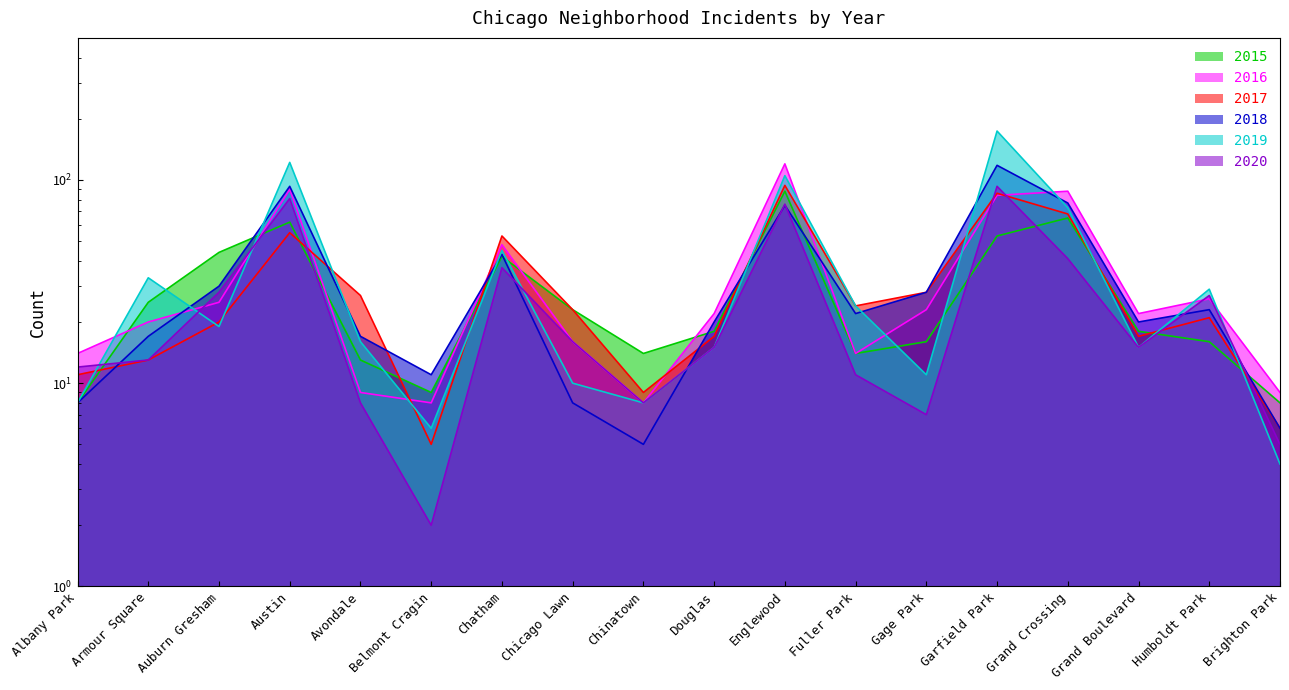

What is the average value of the 2019 series?

40